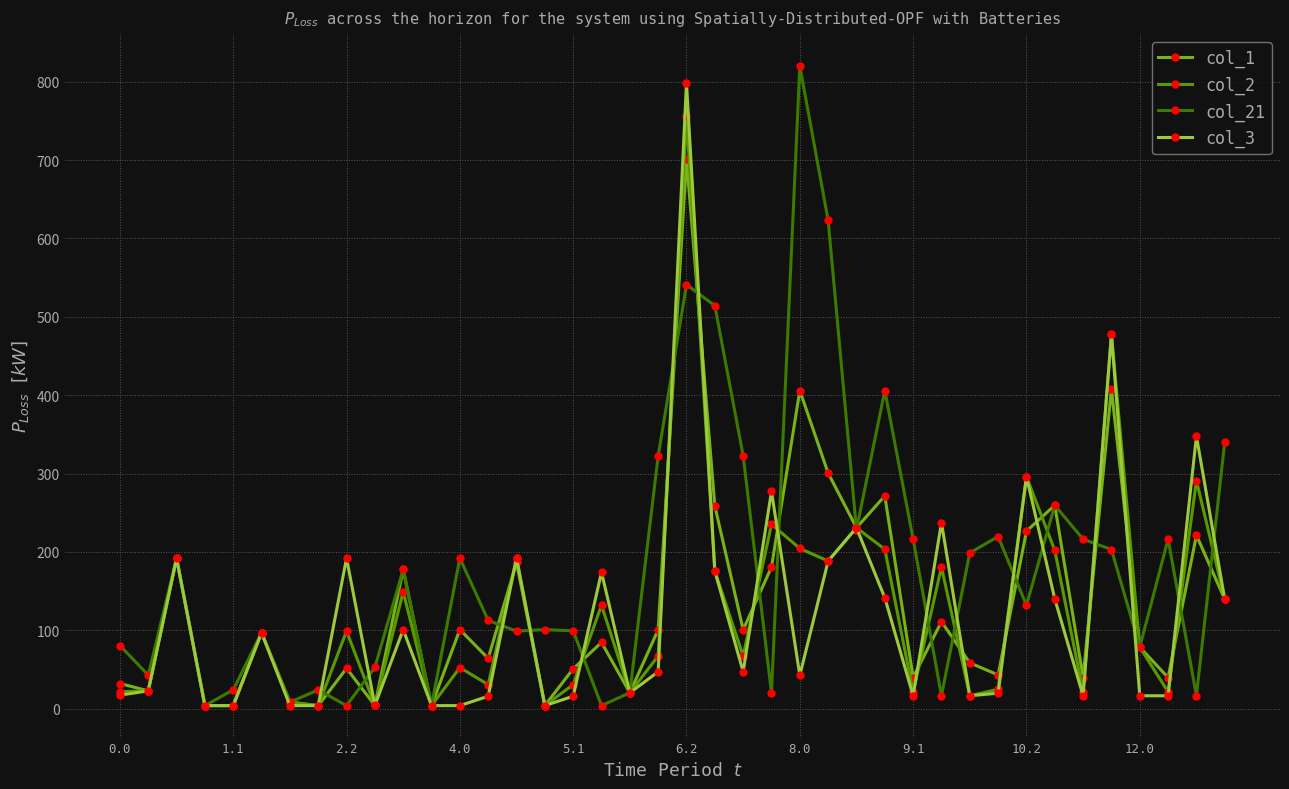

Does the chart display data point markers on the line(s)?

Yes